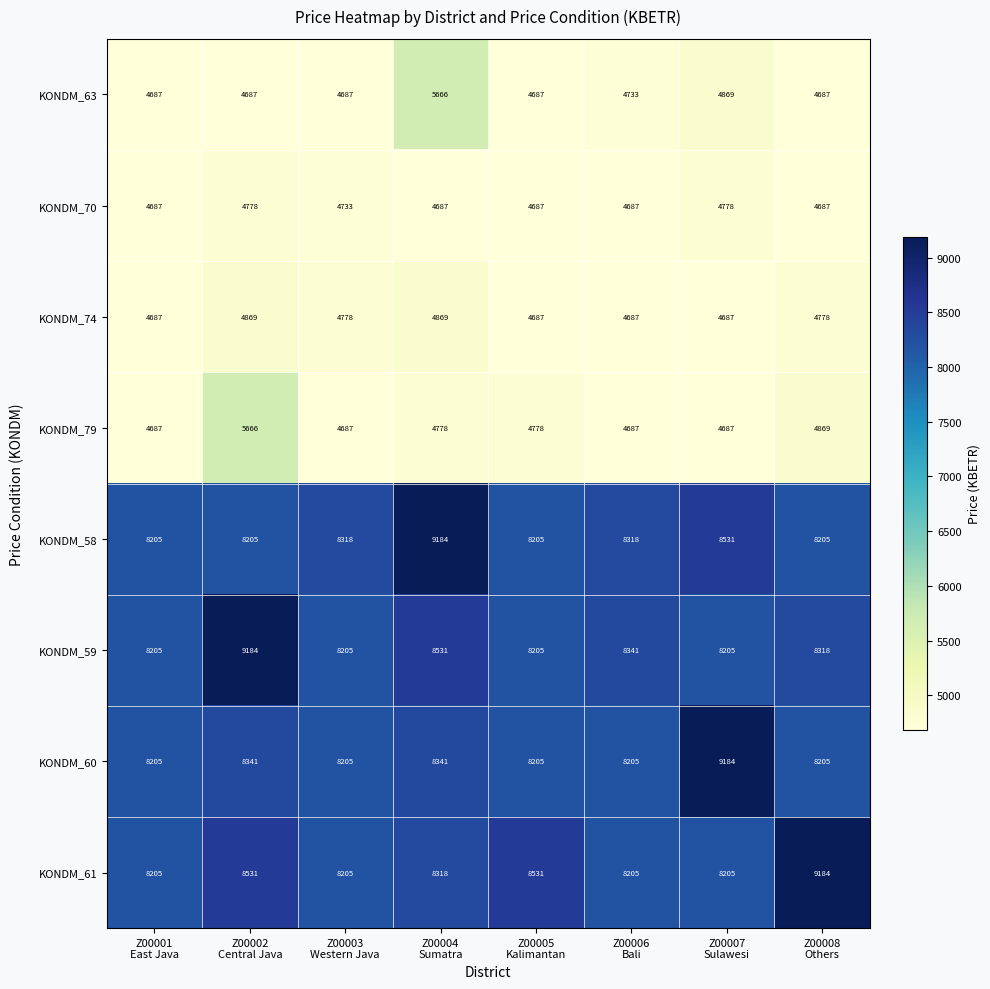

What is the spread (max minus min) of values at Z00005
Kalimantan?

3844